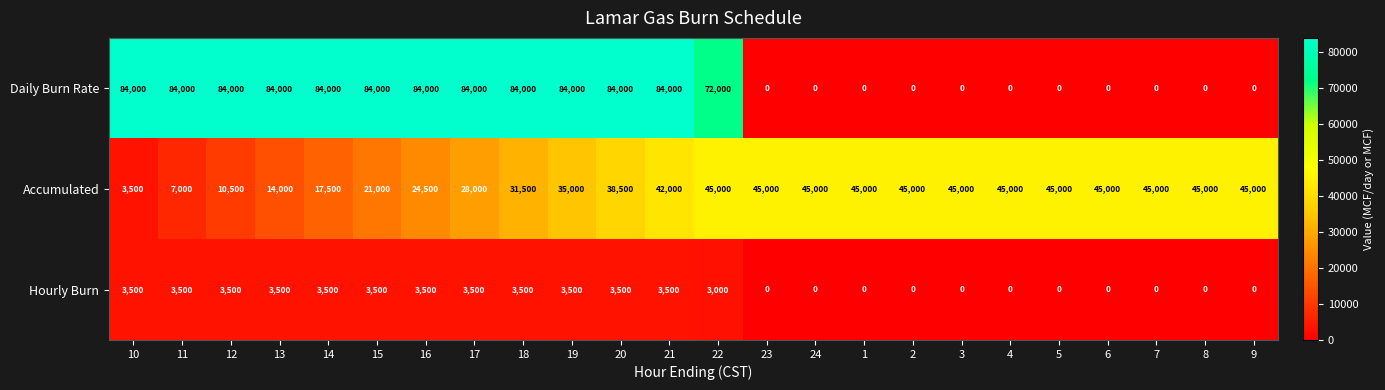

How many Hourly Burn values are between 0 and 3500?

24